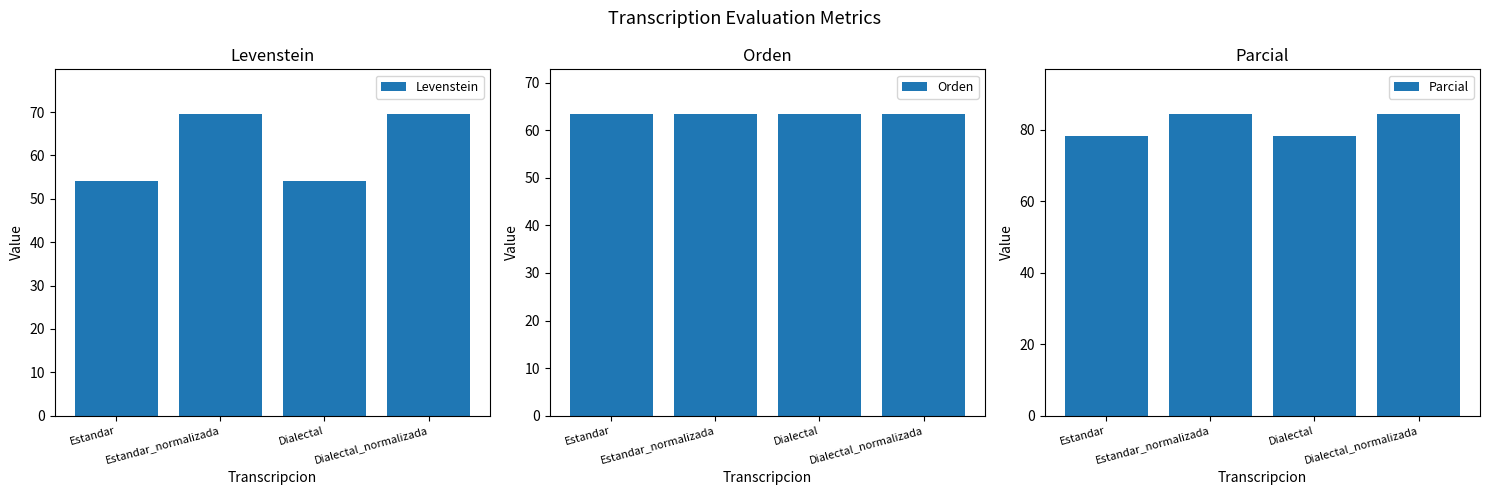

Rank the series by their maximum value, from highest to lowest.

Parcial, Levenstein, Orden